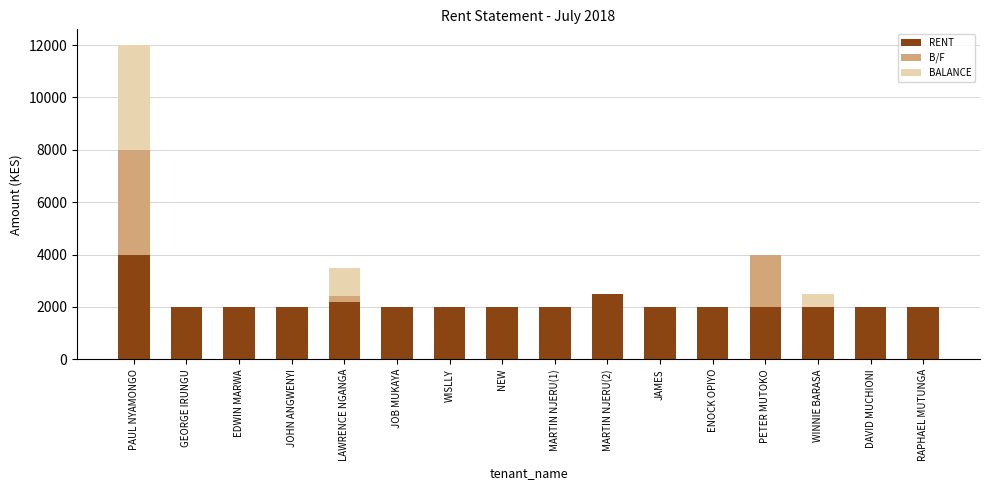

The value of RENT at PAUL NYAMONGO is 4000. True or false?

True